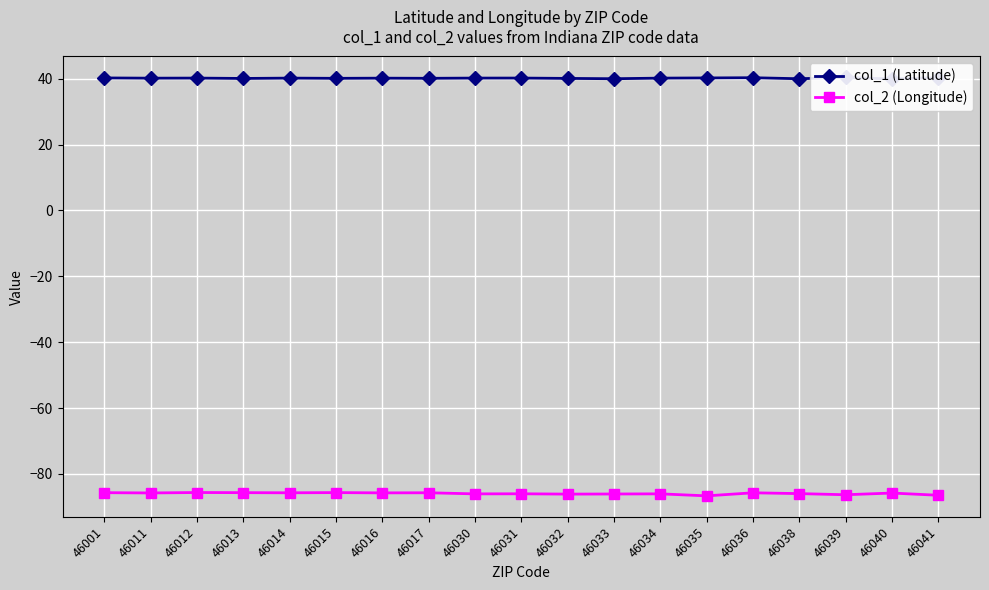

What value does the col_1 (Latitude) series have at 46035?

40.2